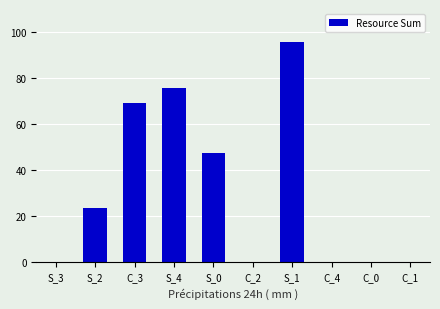

Between S_4 and S_3, which is larger?

S_4